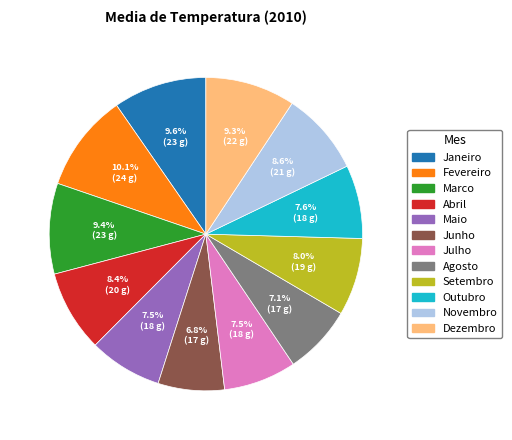

Between Julho and Abril, which is larger?

Abril